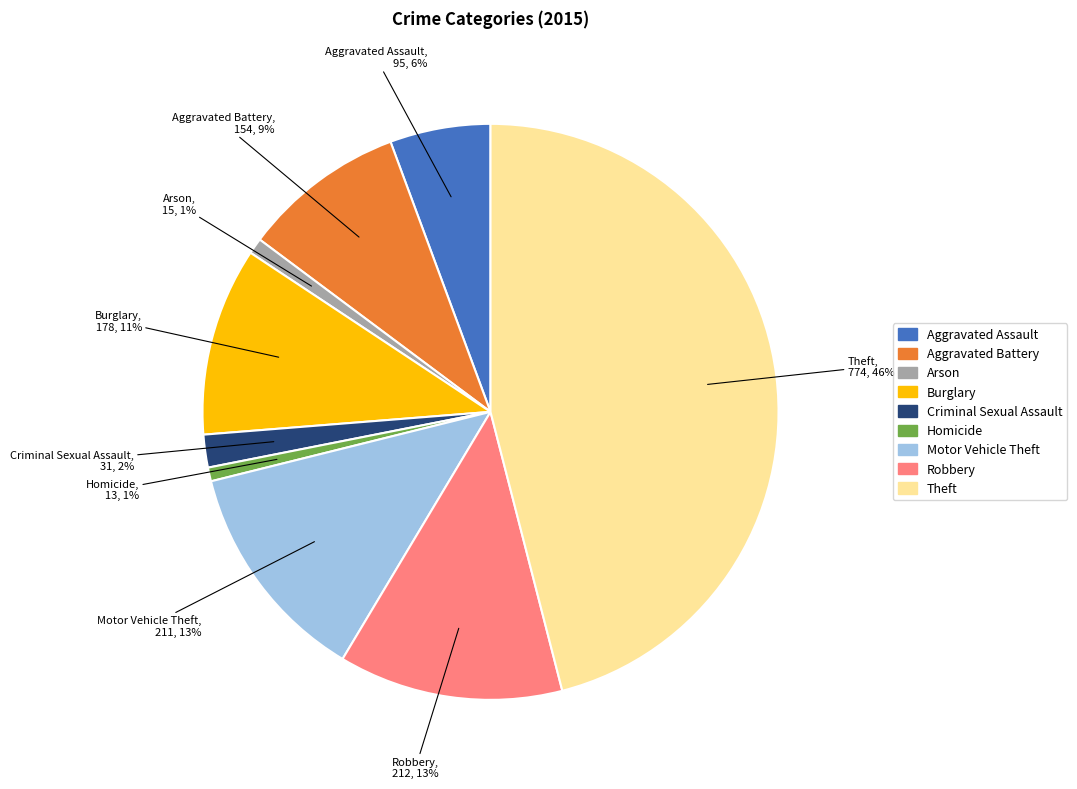

Count the number of slices in the pie.

9